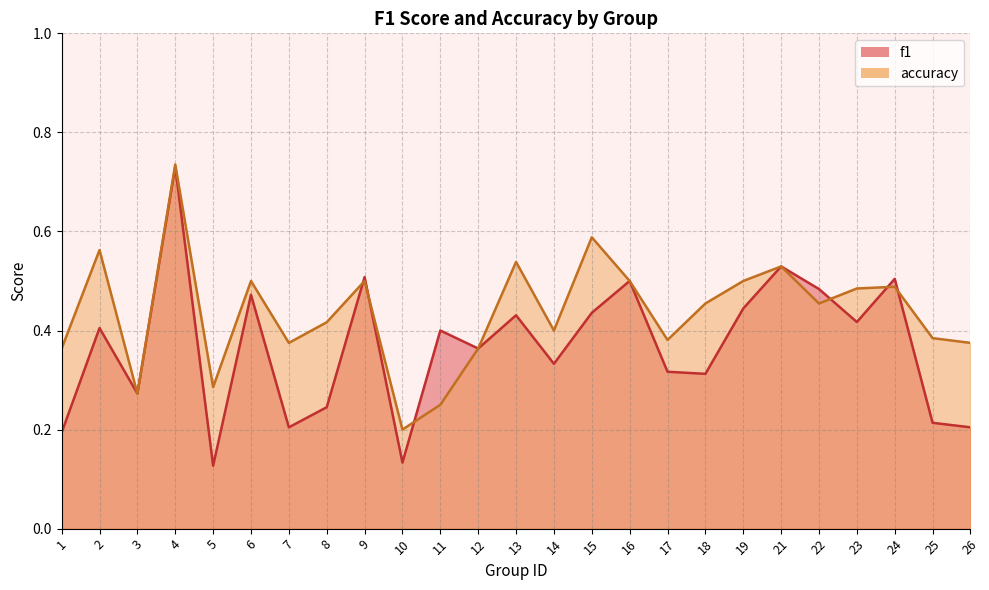

True or false: f1 and accuracy cross at least once.

True